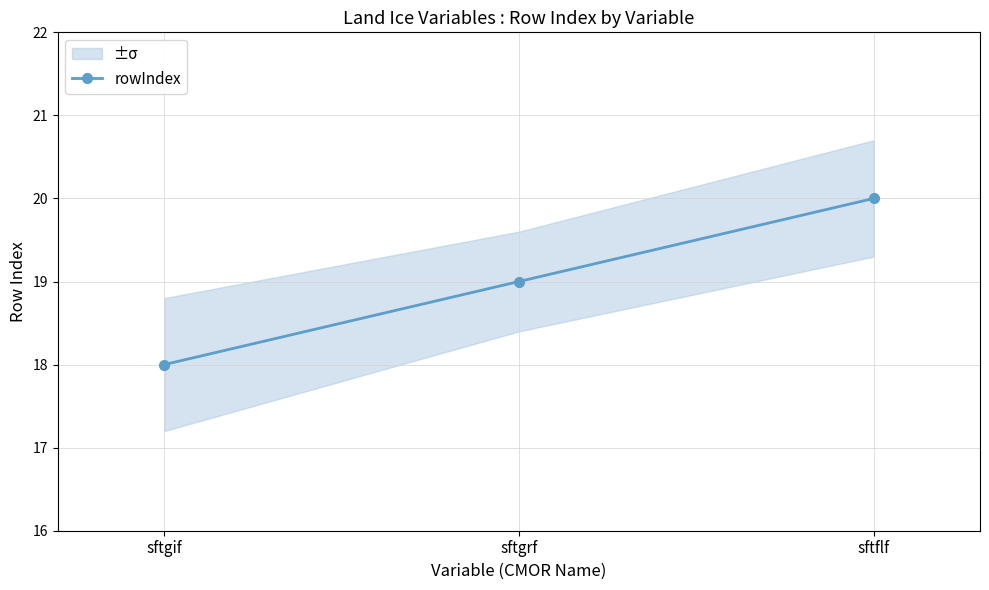

What is the difference between the maximum and minimum values?

2